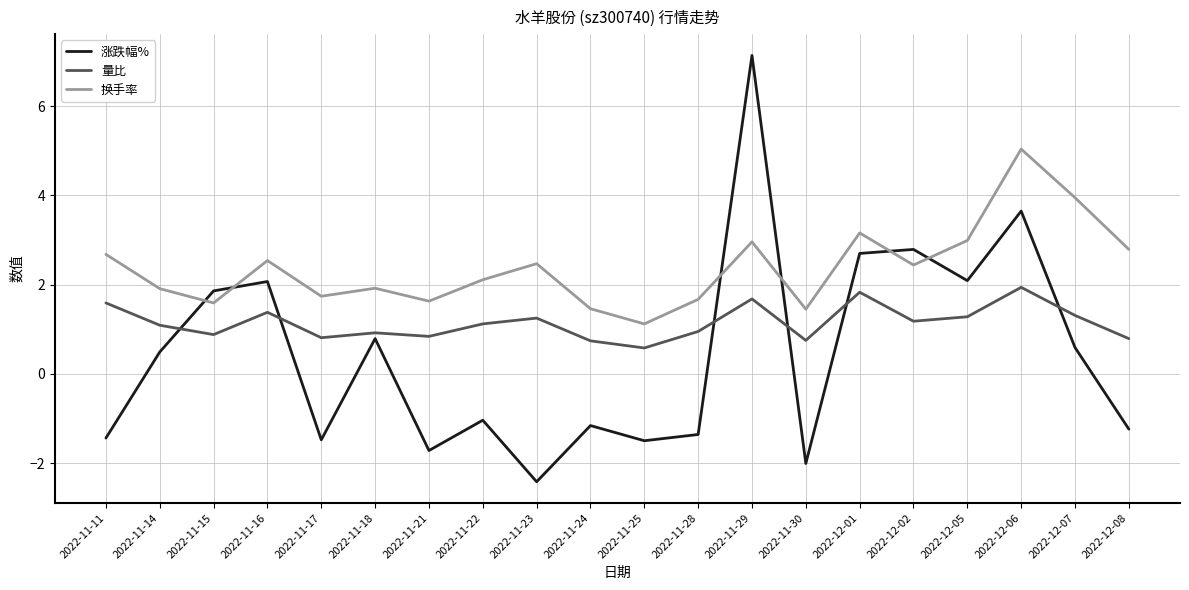

What is the smallest value displayed?

-2.4